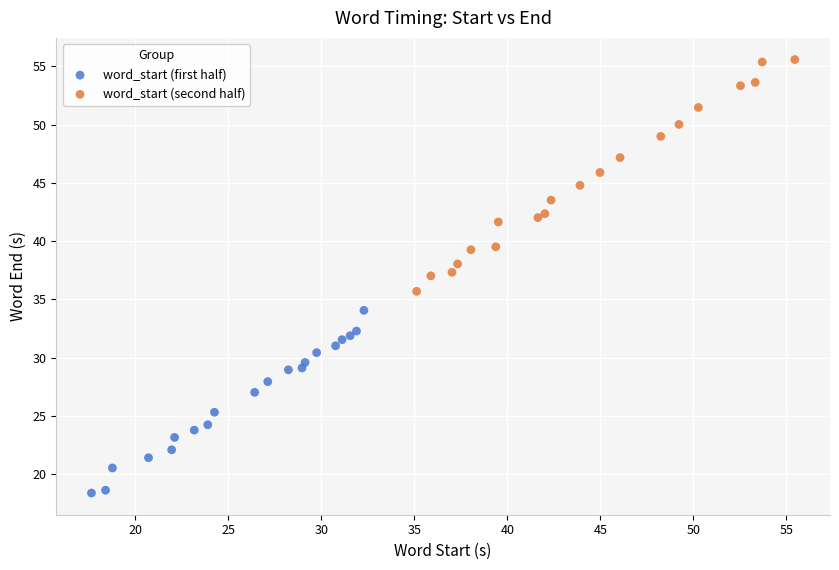

Which series has the widest spread of Y values?

word_start (second half)